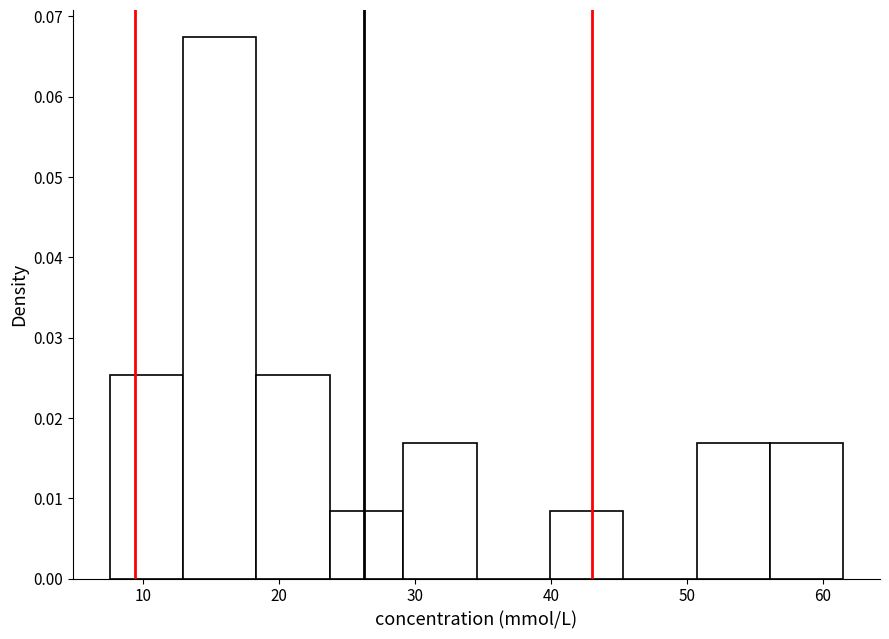

Which range on the x-axis has the tallest bar?

13 to 18